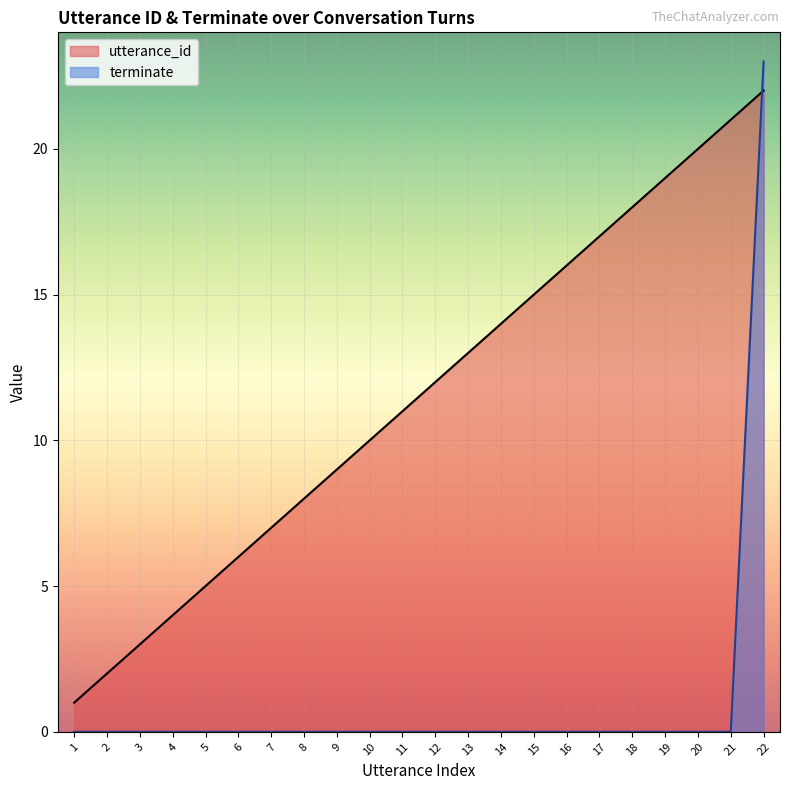

How many values in the utterance_id series exceed 12?

10